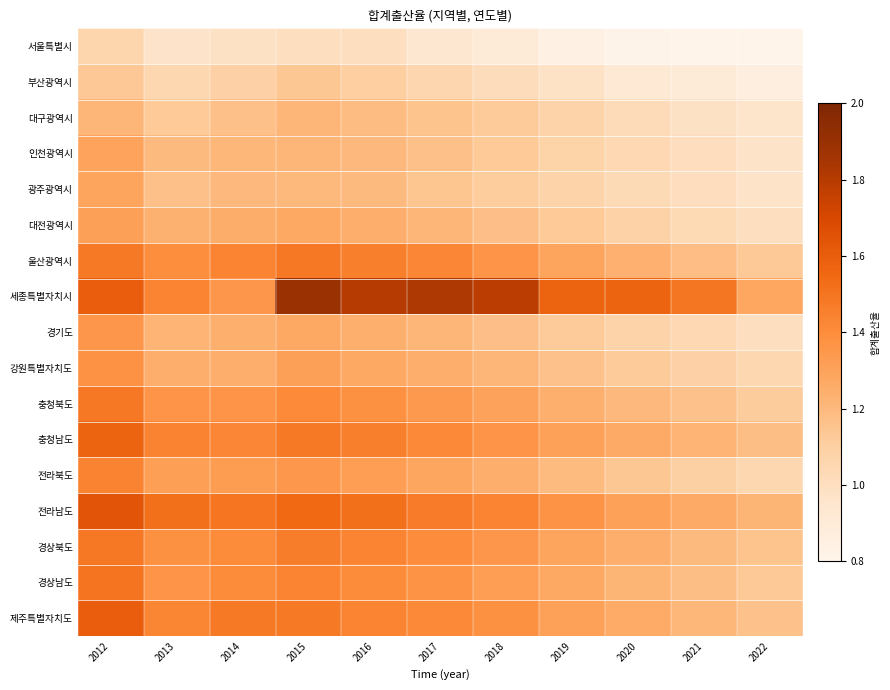

At which category is the sum across all series the highest?

2012